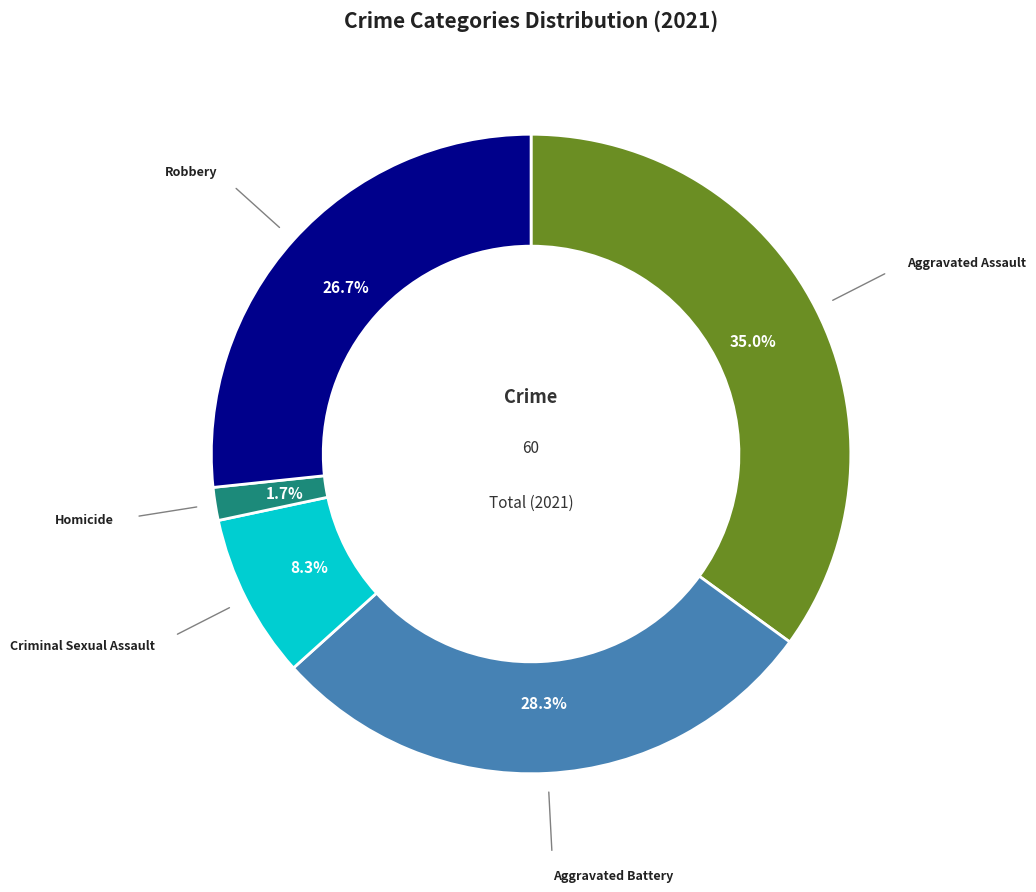

Does Aggravated Battery account for over 50% of the chart?

No